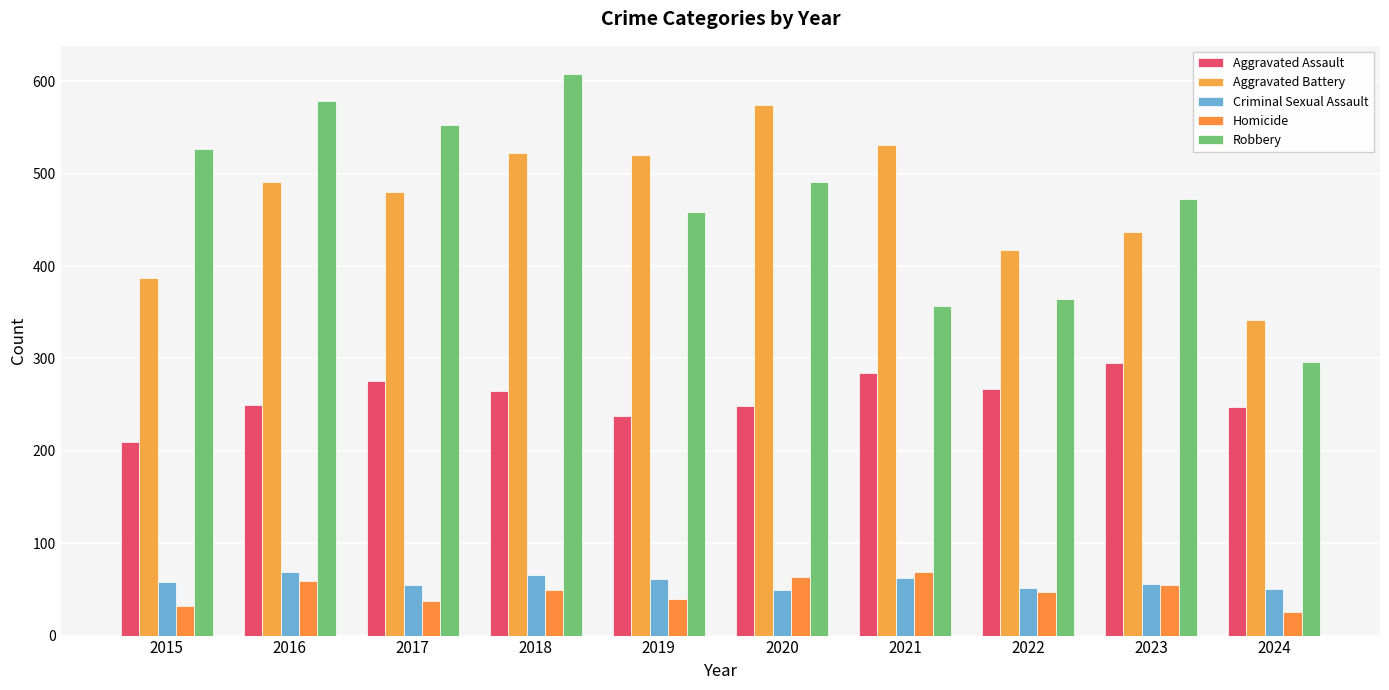

Which series has the widest spread of values?

Robbery